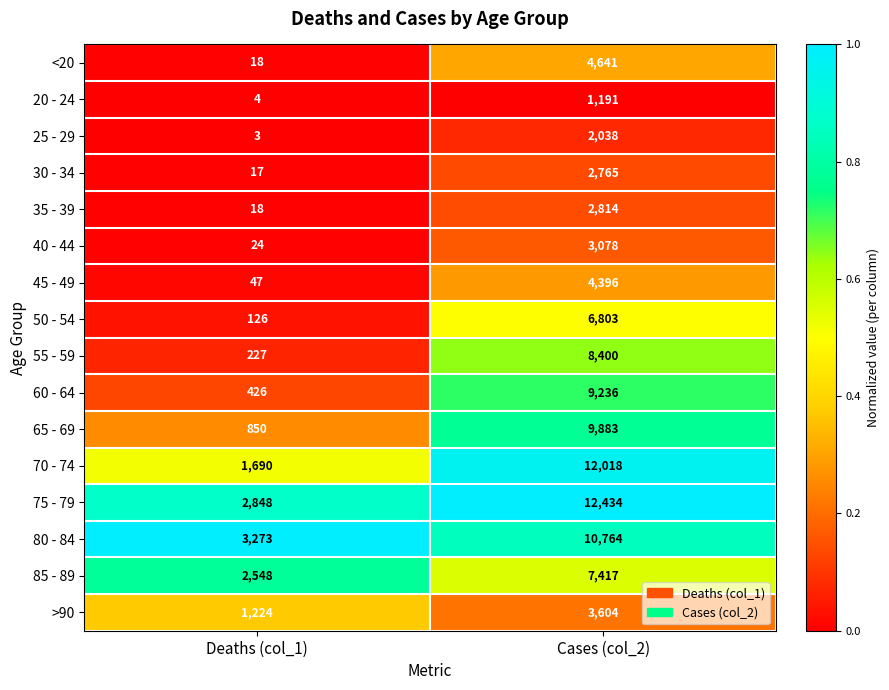

What is the total value across all series at Cases (col_2)?

101482